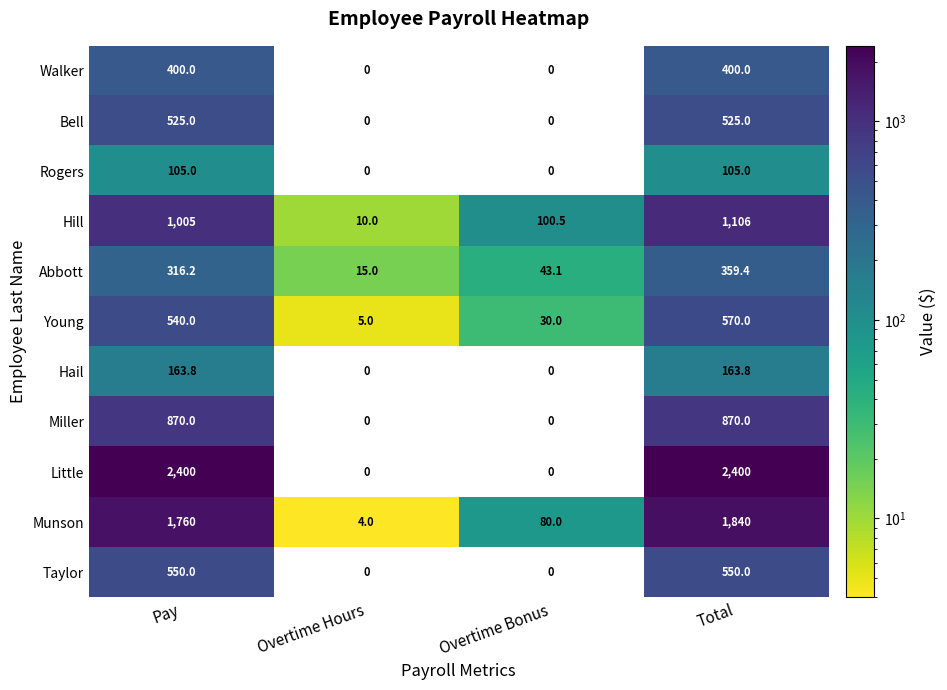

True or false: Munson has a value of 80.0 at Overtime Bonus.

True